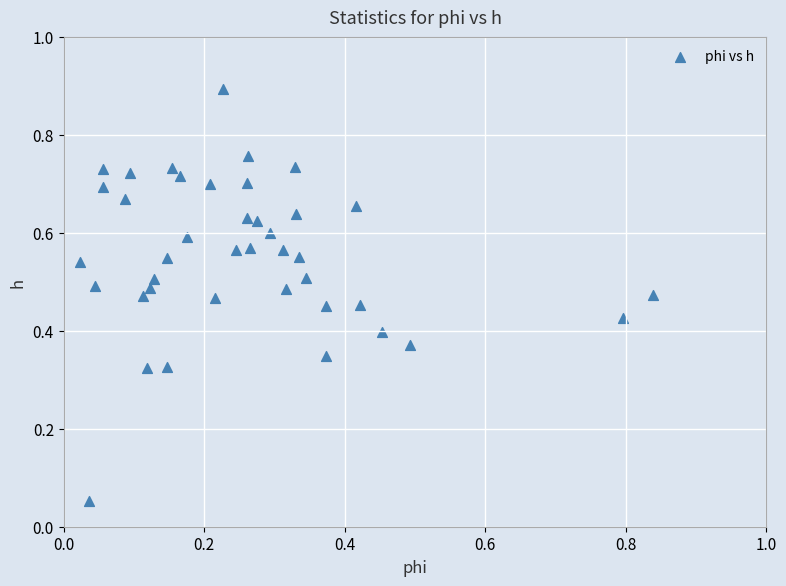

How many points are shown in the scatter plot?

40